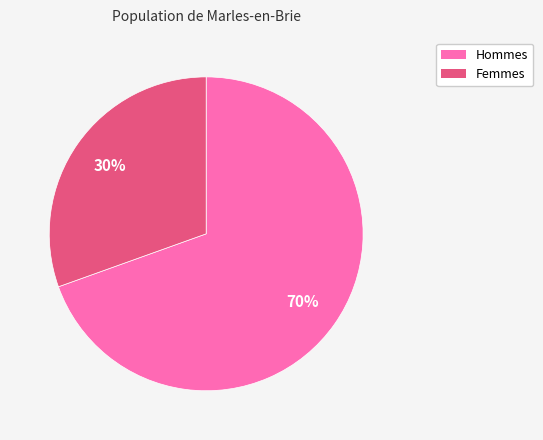

To the nearest percent, what is the average slice percentage?

50%